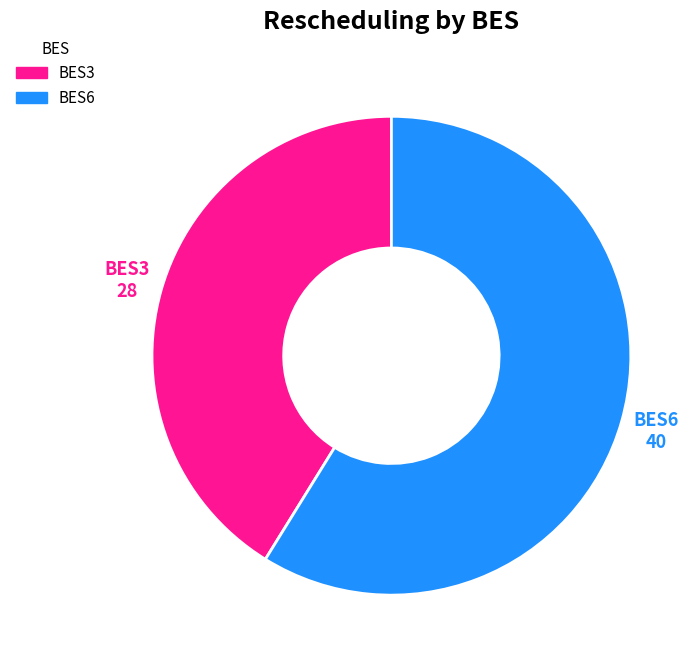

How many slices are in this pie chart?

2